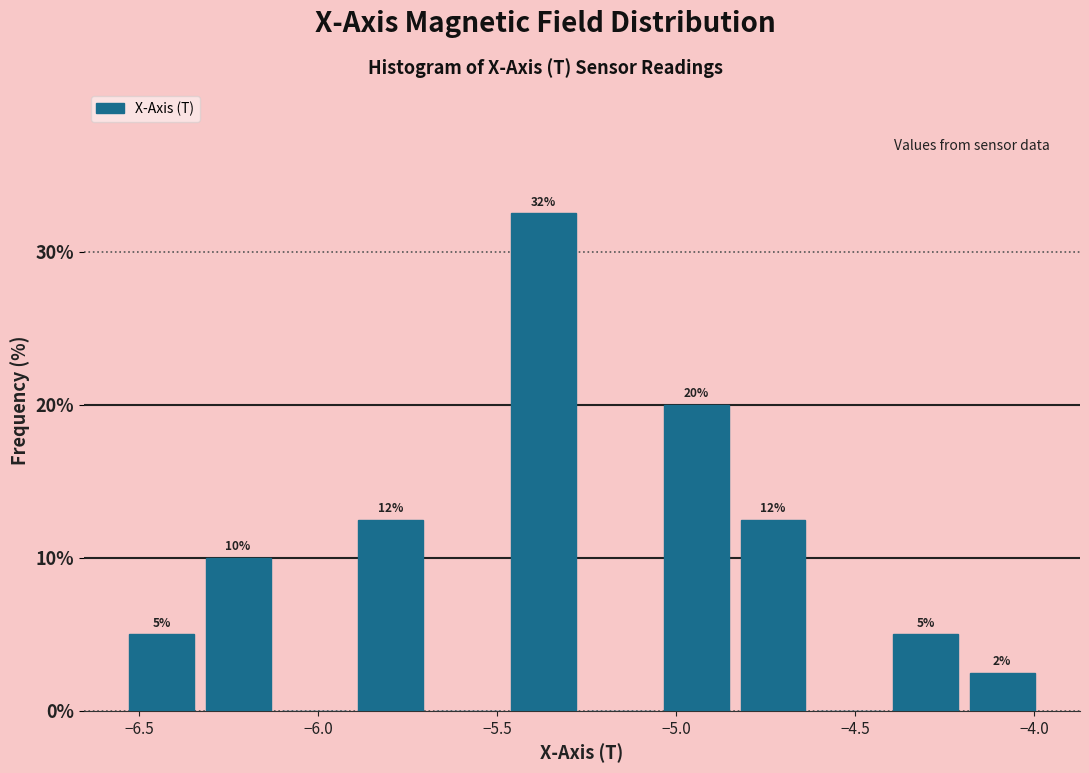

Over which range of the x-axis is the bar tallest?

-5.50 to -5.25